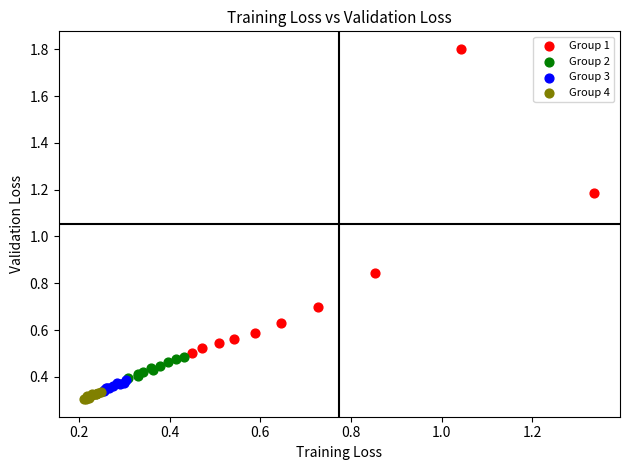

Which series reaches the minimum Y coordinate?

Group 4